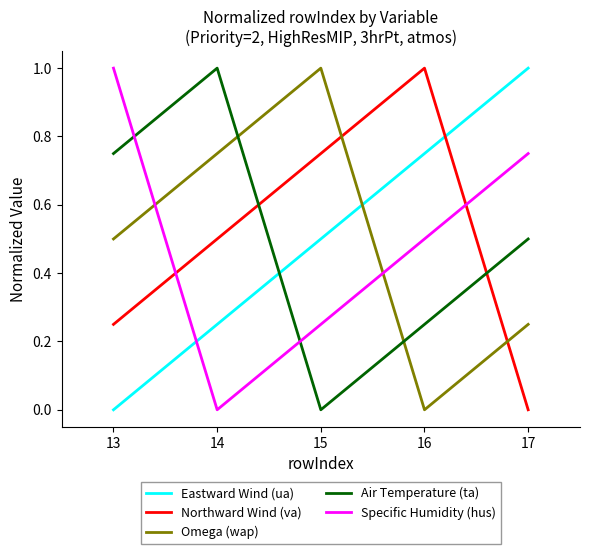

What is the total value across all series at 14?

2.5